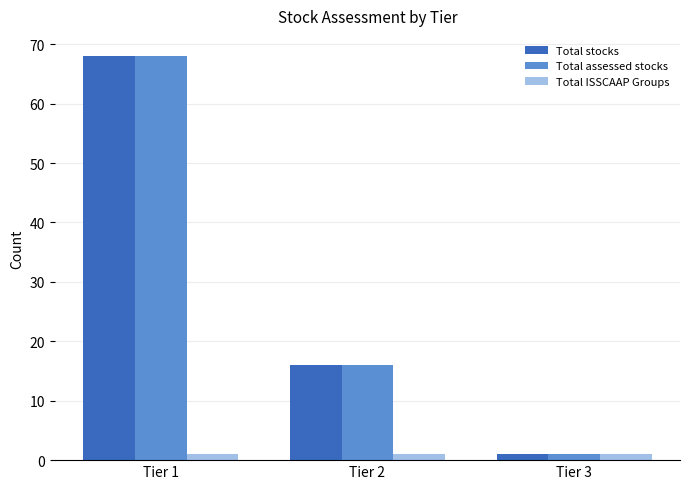

What is the maximum value for Total assessed stocks?

68